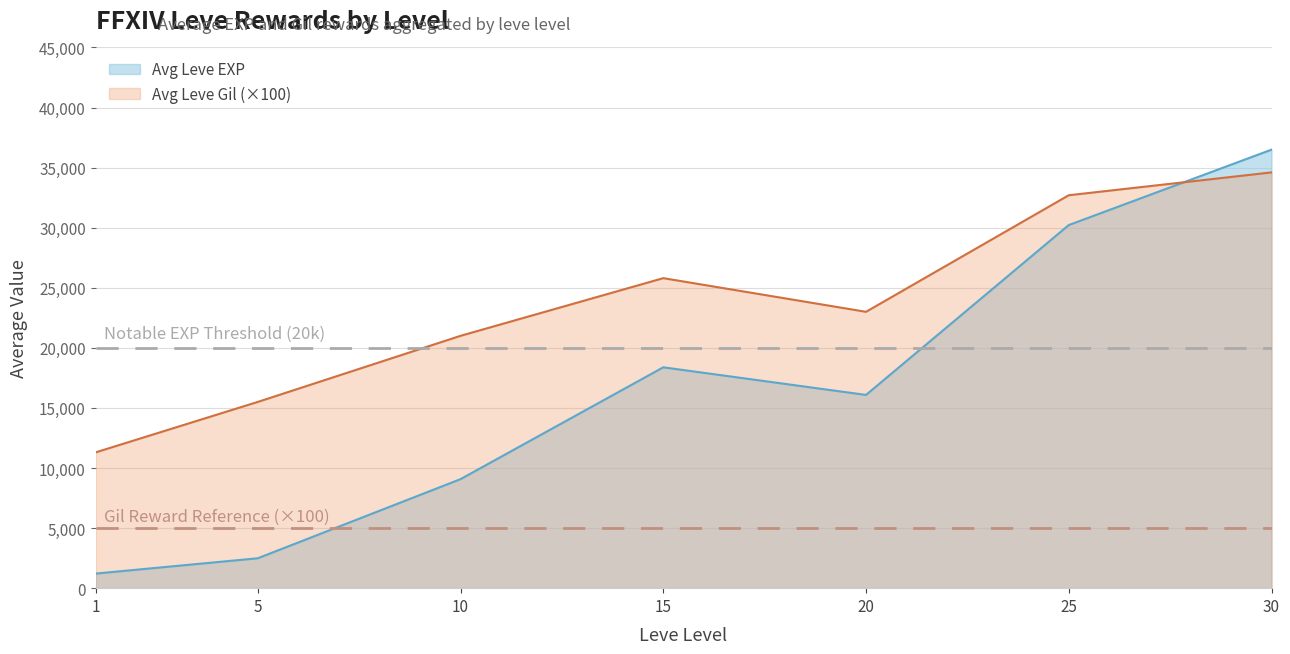

What is the difference between the Avg Leve Gil (×100) values at 20 and 5?

7500